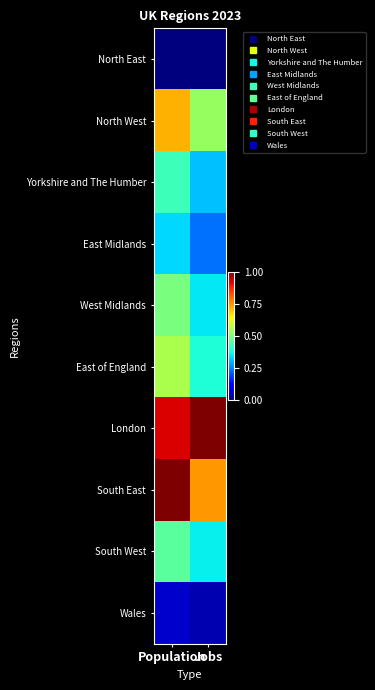

List the series in order of their peak value, highest first.

South East, London, North West, East of England, West Midlands, South West, Yorkshire and The Humber, East Midlands, Wales, North East